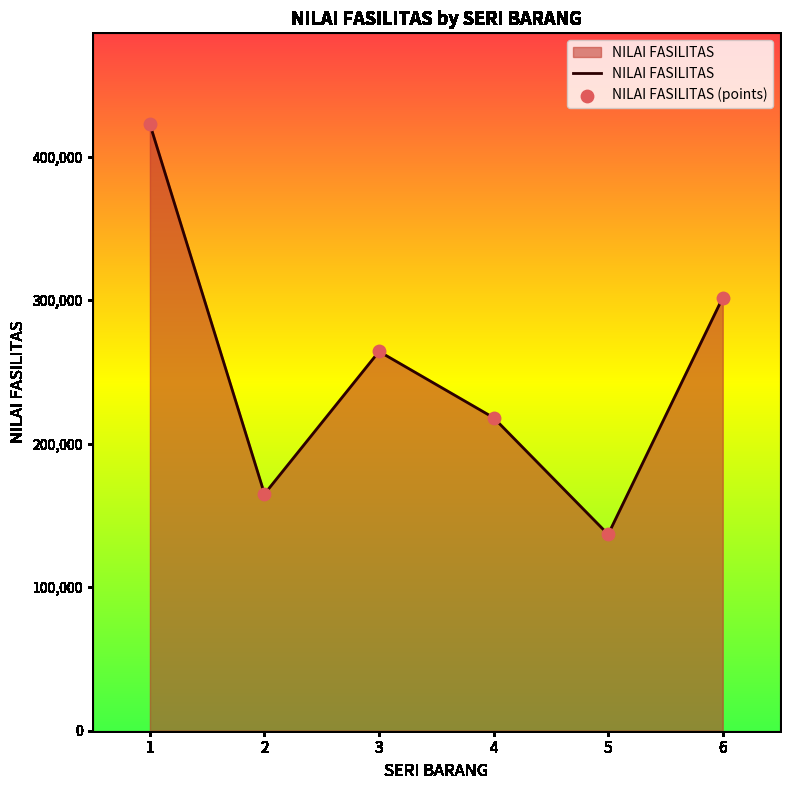

Approximately how many times larger is the value at 5 compared to 6?

0.5